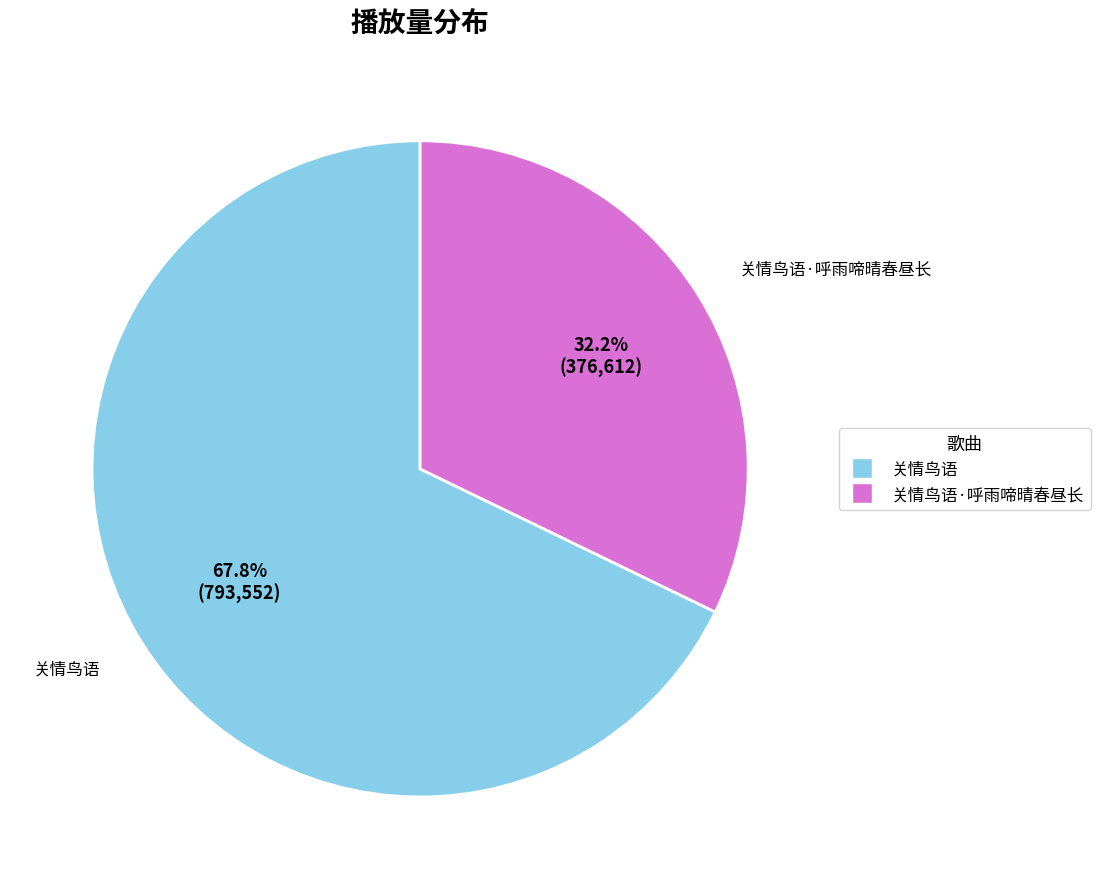

Is there any slice that represents more than half of the pie?

Yes